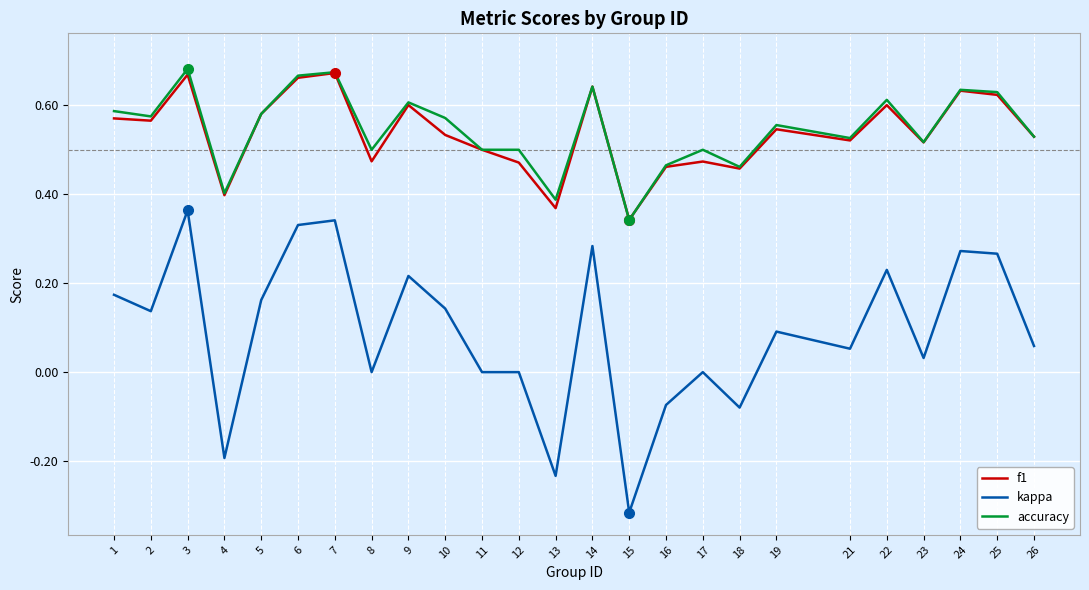

True or false: f1 has more than 1 interior local peaks.

True